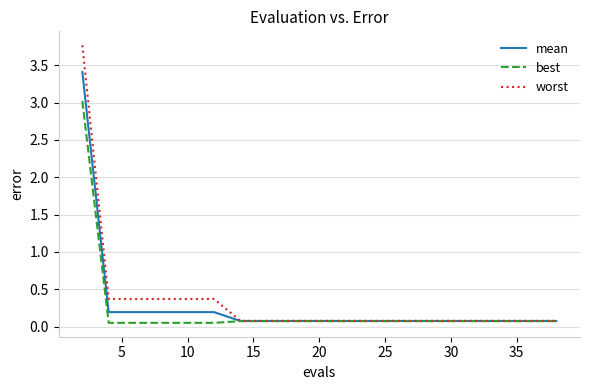

List the series in order of their peak value, lowest first.

best, mean, worst